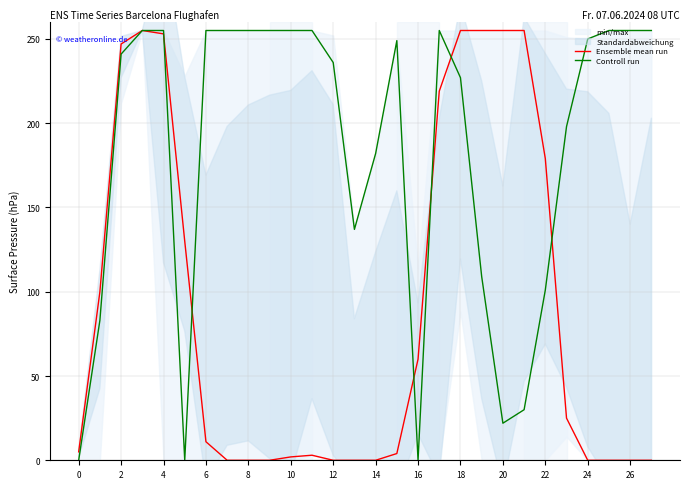

True or false: Controll run has a value of 0 at 16.

True